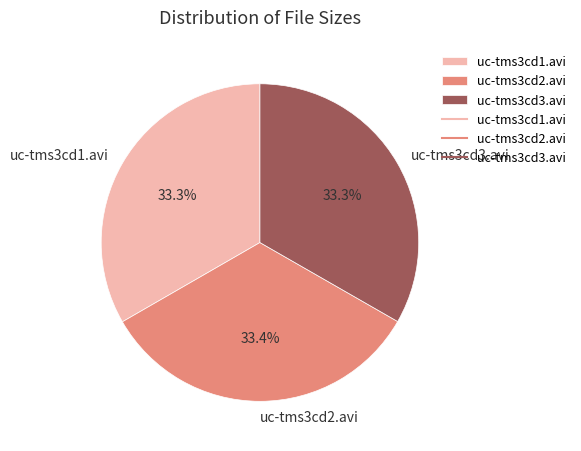

Is there a majority slice in this chart?

No